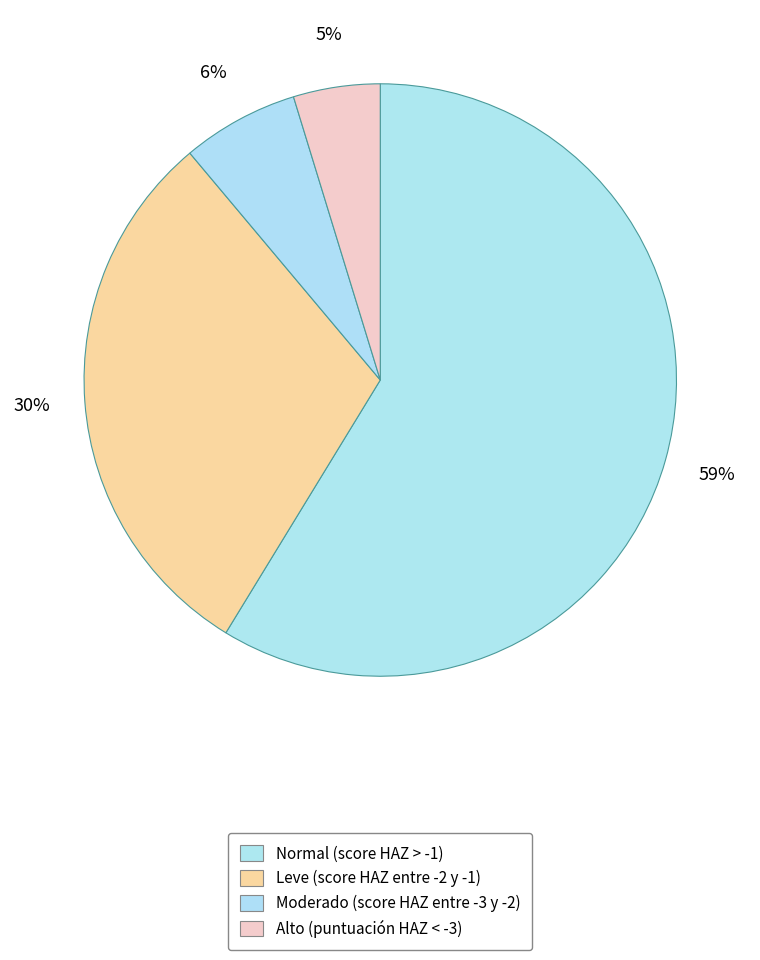

Is it true that Moderado (score HAZ entre -3 y -2) is 1% of the pie?

False